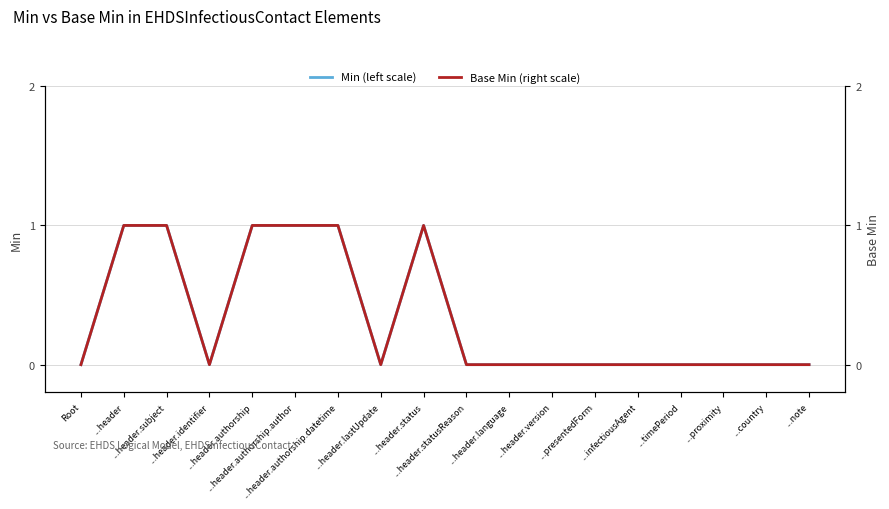

Which series has the largest range (max minus min)?

Min (left scale)